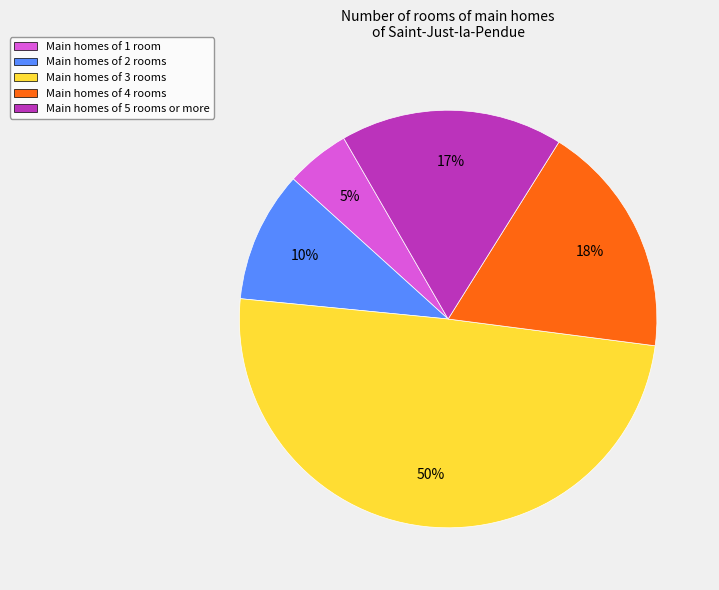

Is there a majority slice in this chart?

No